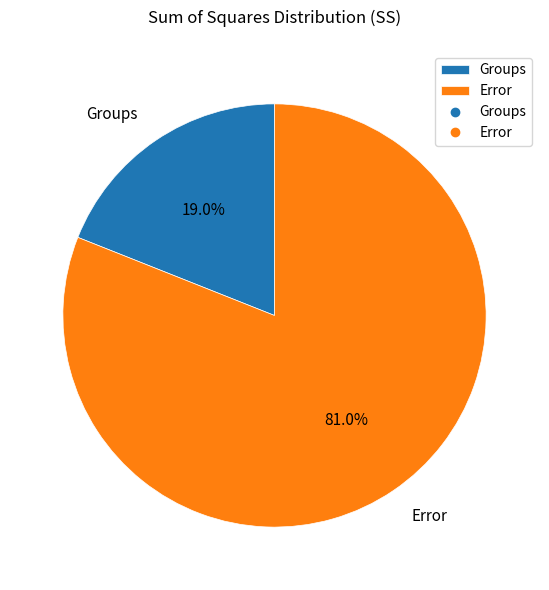

Which slice is the smallest?

Groups